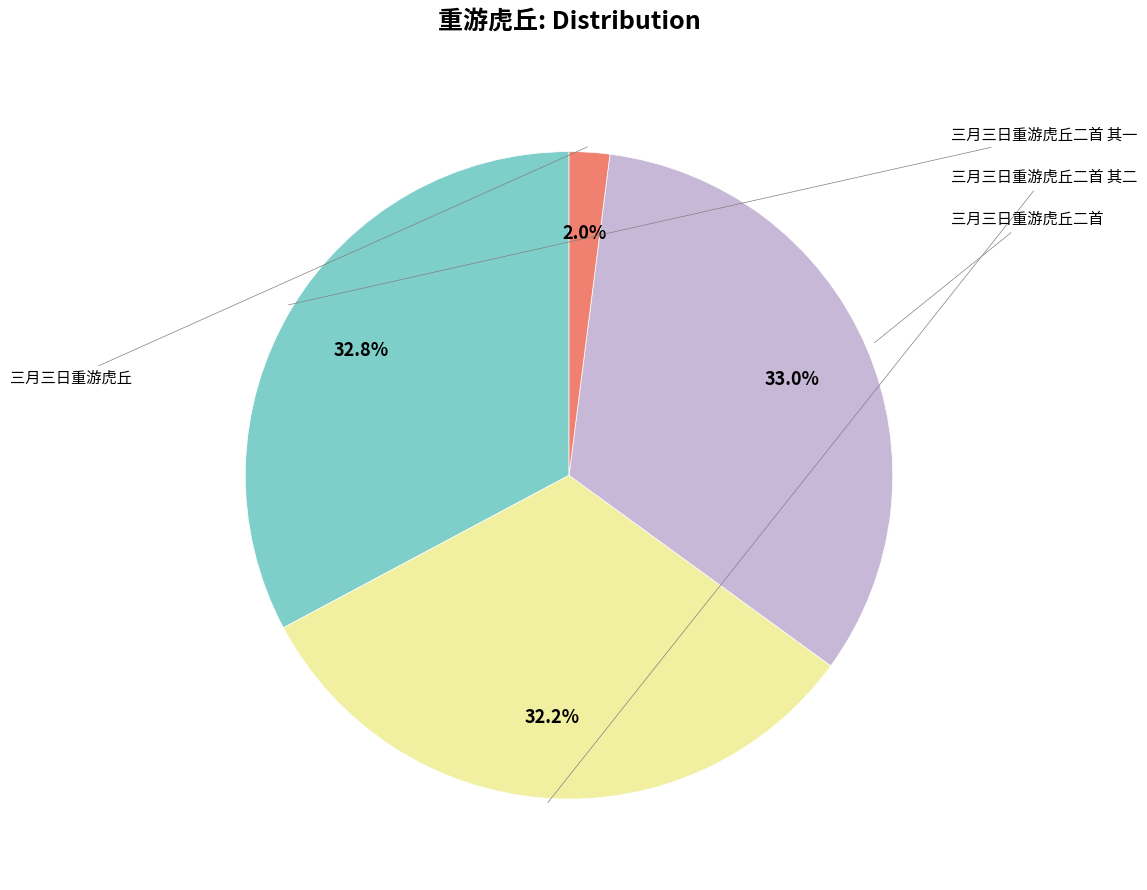

Do 三月三日重游虎丘二首 其一 and 三月三日重游虎丘二首 其二 together represent more than half of the pie?

Yes